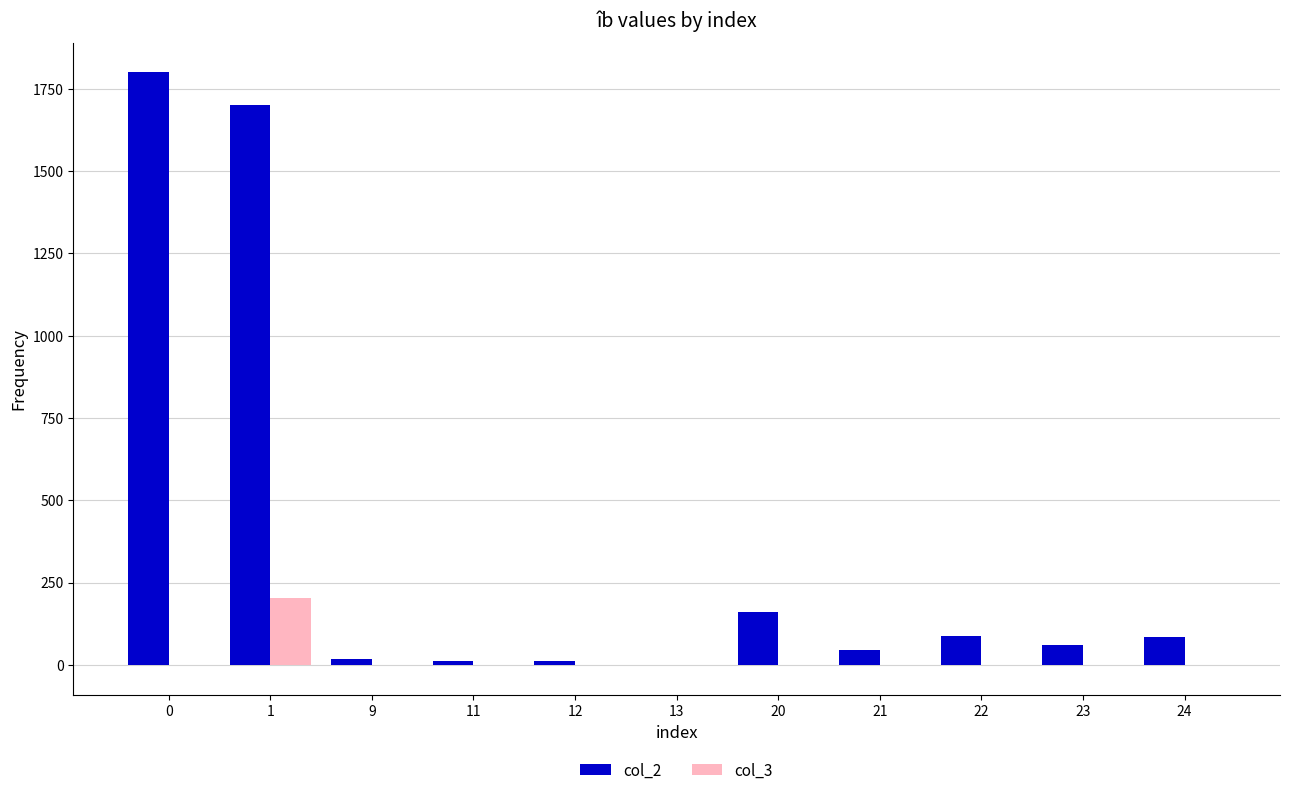

What is the maximum value shown in the chart?

1800